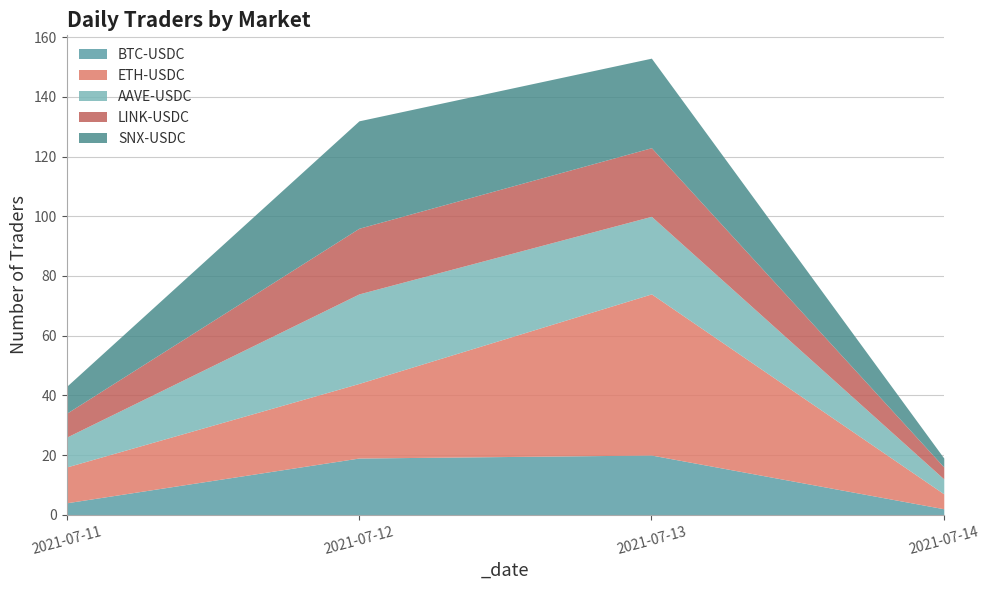

Is the value of AAVE-USDC at 2021-07-11 greater than the value of SNX-USDC at 2021-07-12?

No